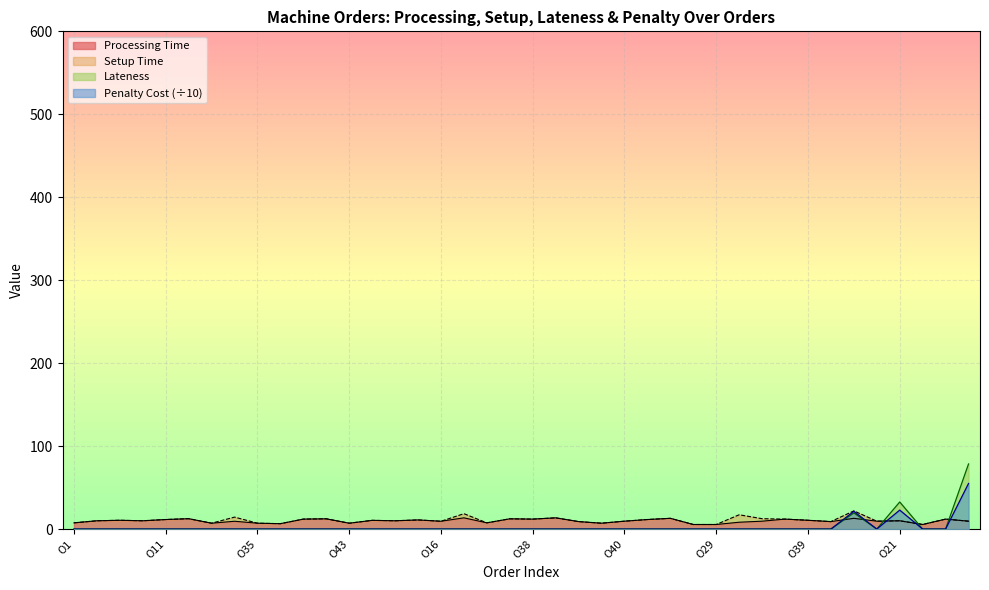

Is it true that Lateness equals 0.0 at O38?

True